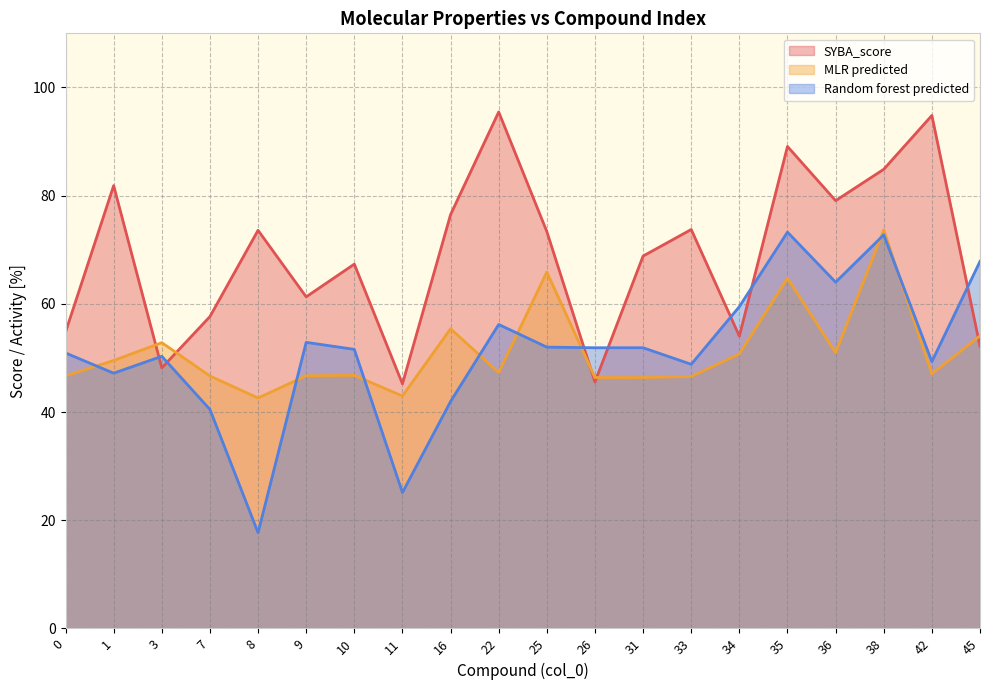

Rank the categories by Random forest predicted value from highest to lowest.

35, 38, 45, 36, 34, 22, 9, 25, 26, 31, 10, 0, 3, 42, 33, 1, 16, 7, 11, 8